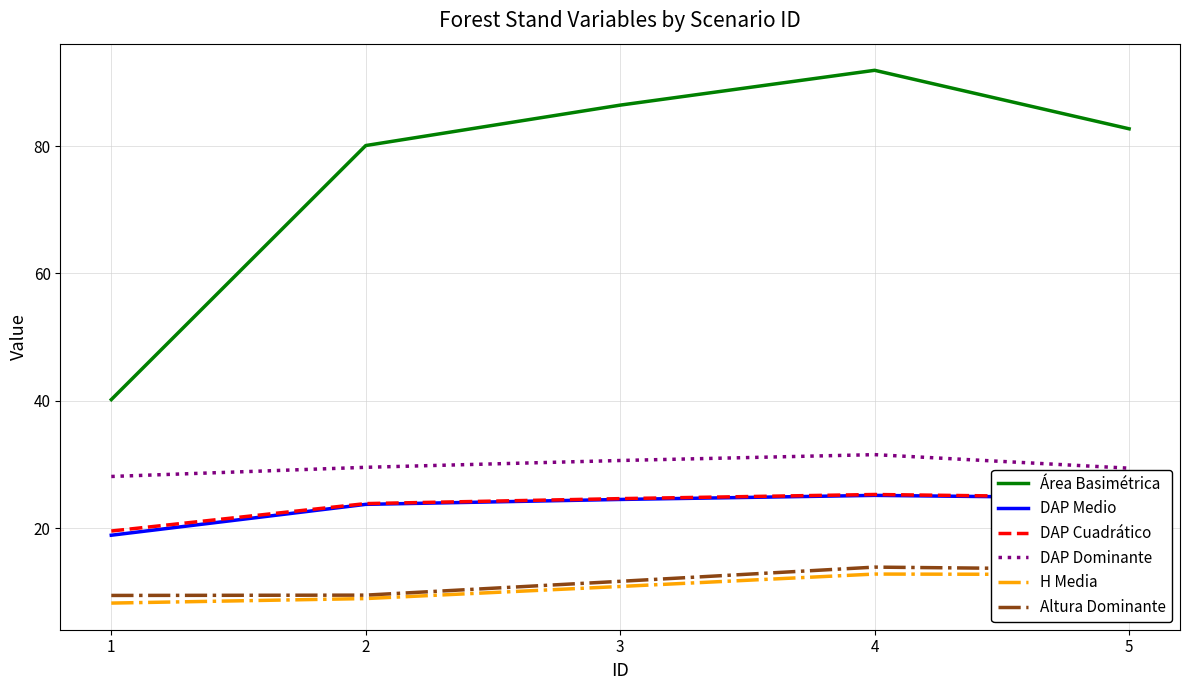

Is it true that DAP Cuadrático equals 10.6 at 1?

False